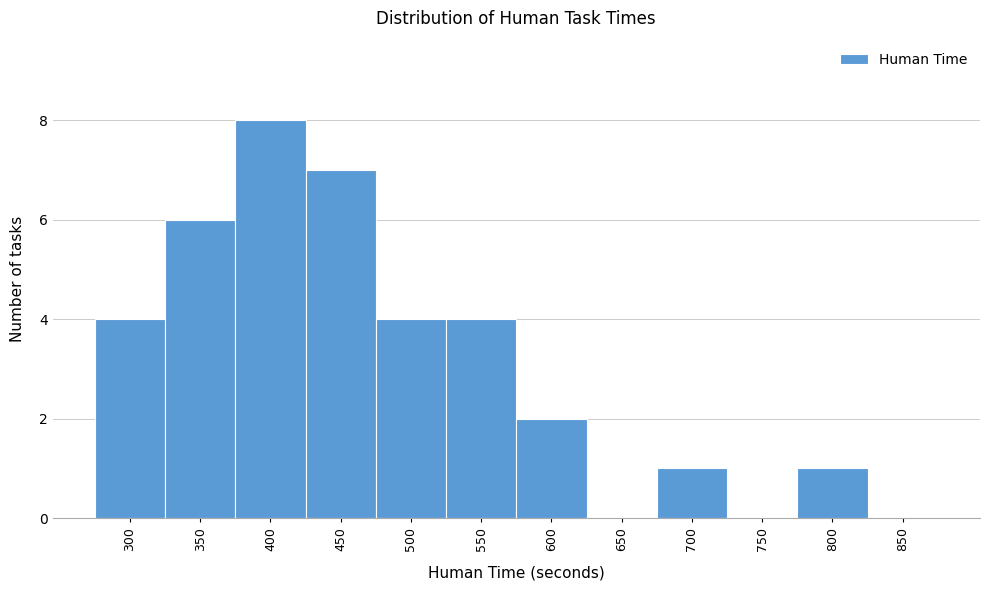

Reading right to left, what are all the values shown in this chart?

850=0	800=1	750=0	700=1	650=0	600=2	550=4	500=4	450=7	400=8	350=6	300=4